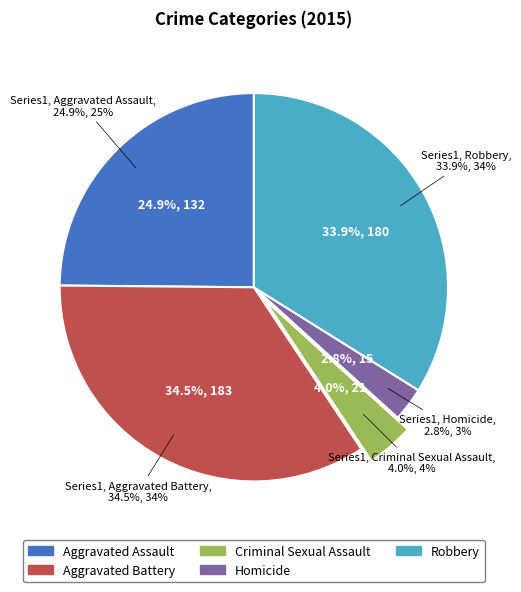

To the nearest percent, what portion does Criminal Sexual Assault represent?

4%